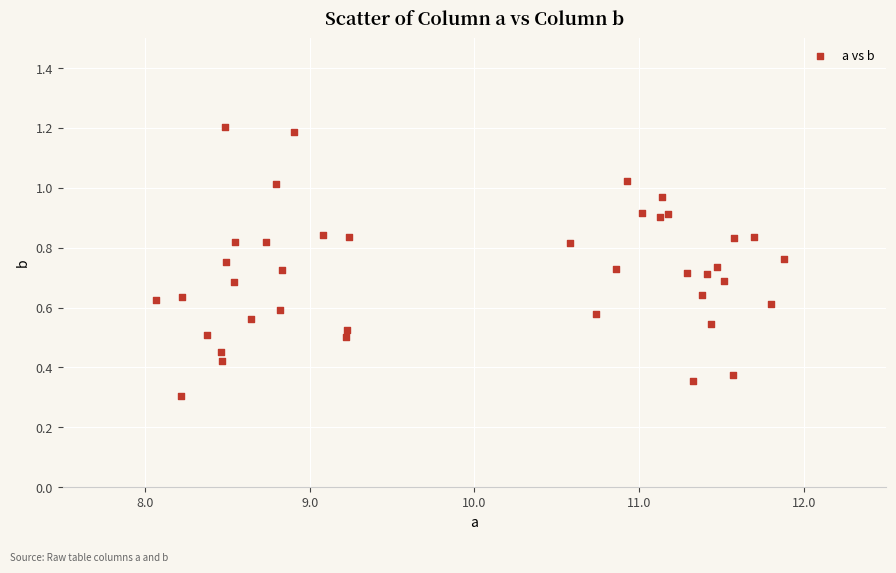

What Y value in the scatter plot is closest to 0?

0.3